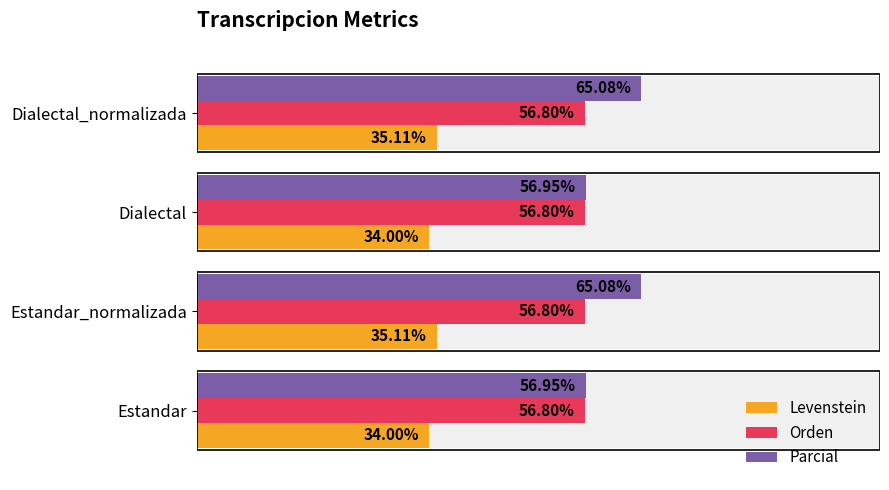

Which series has the widest spread of values?

Parcial